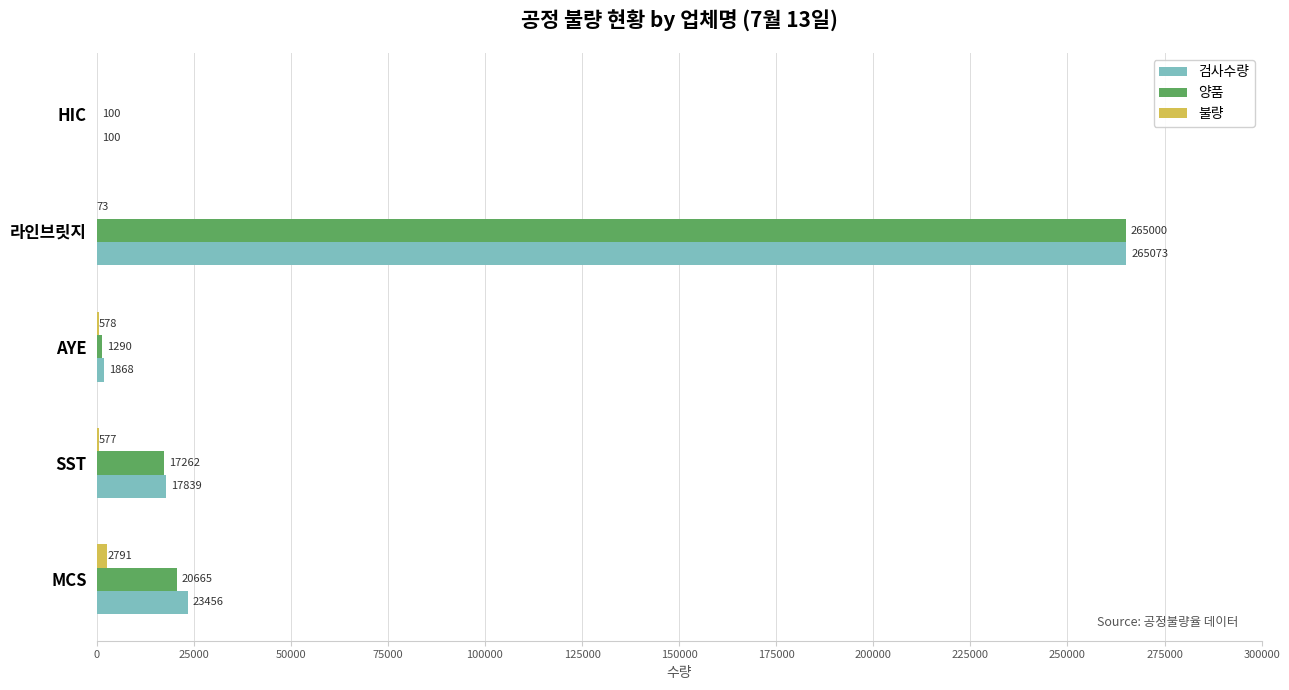

Between AYE and 라인브릿지, which series saw the biggest shift?

양품